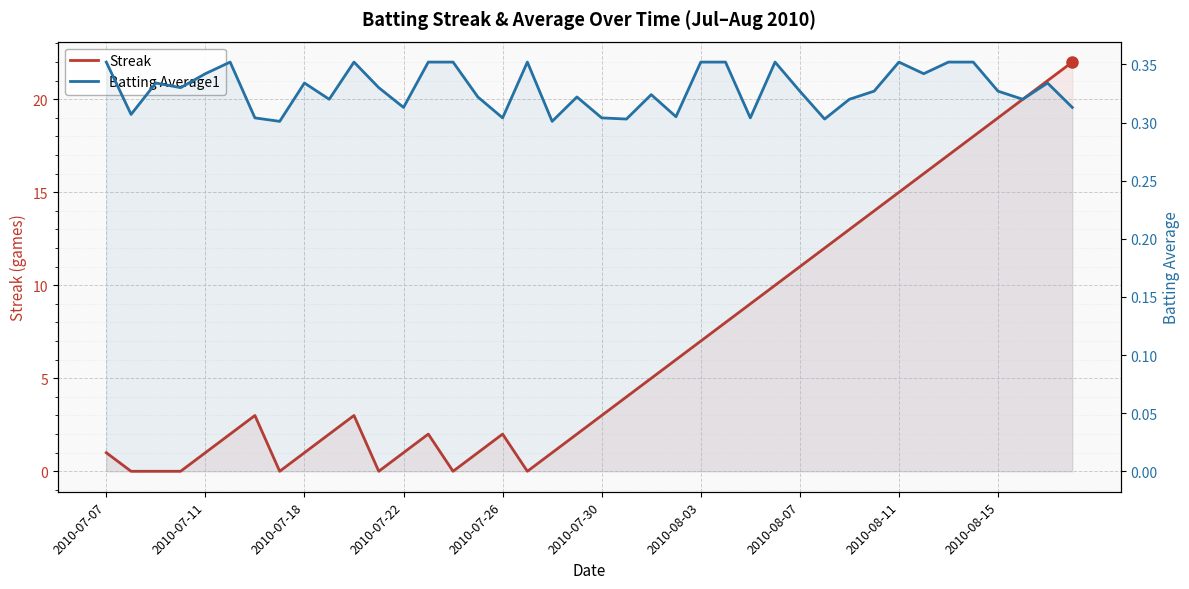

Is it true that Streak equals 0.0 at 11?

True